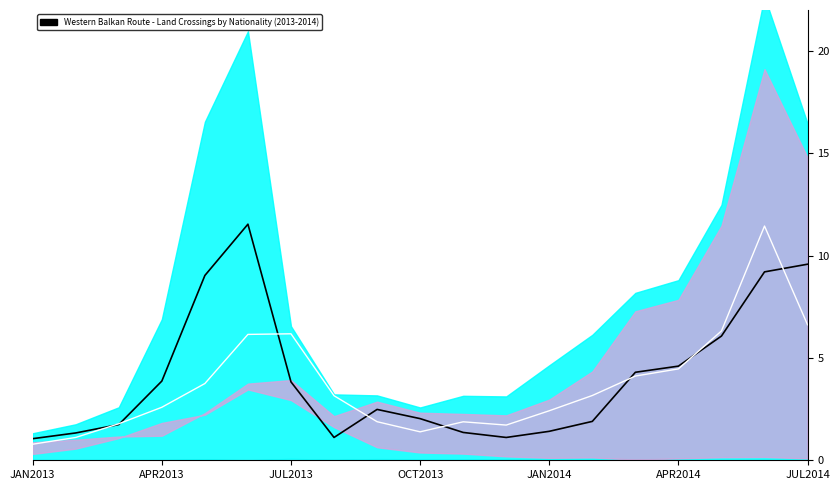

What is the sum of all Syria & Kosovo avg values?

77.6